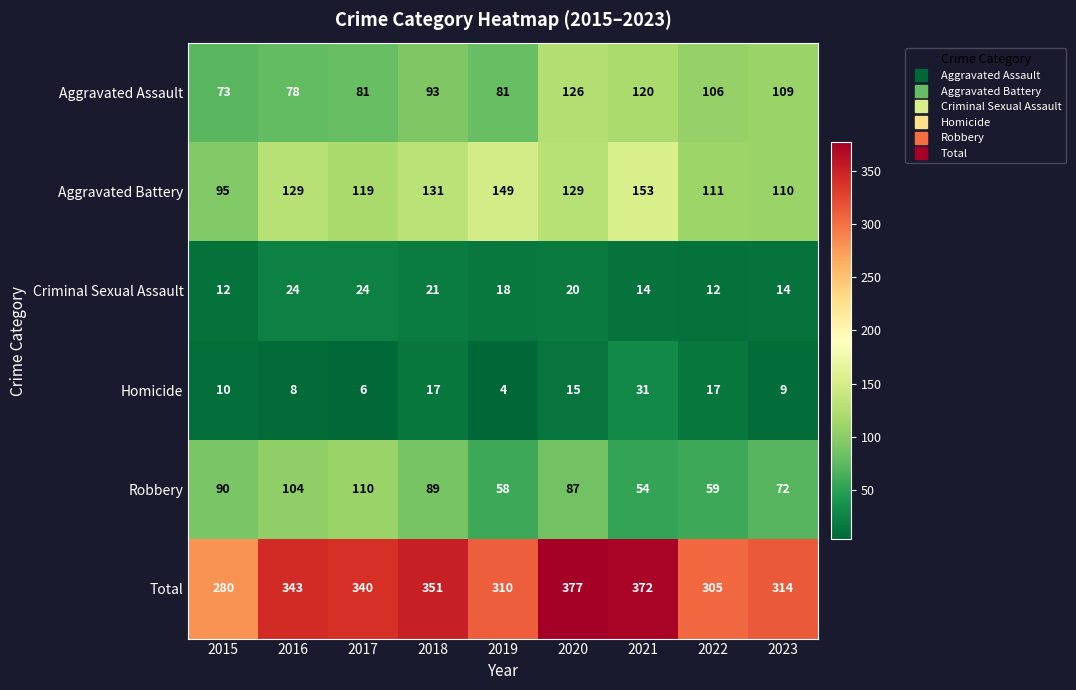

At how many categories does at least one series exceed 223?

9